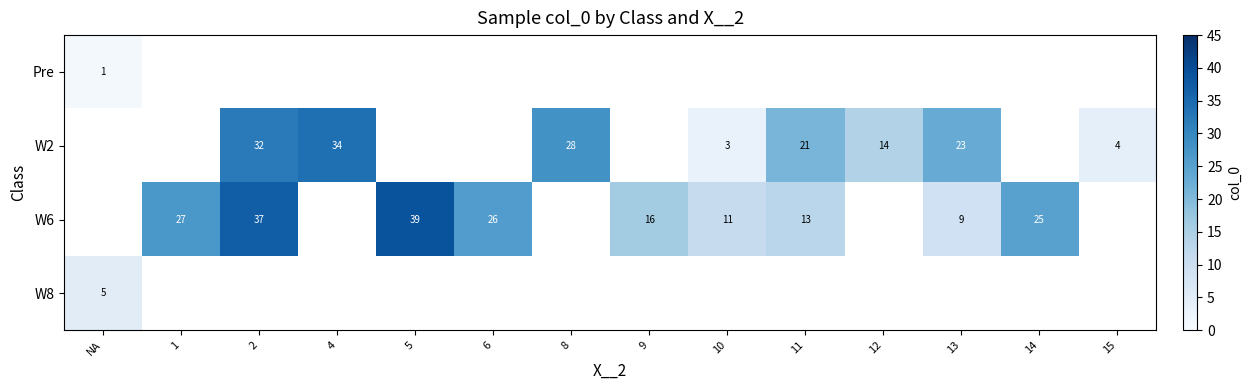

The value of W2 at 13 is 23. True or false?

True